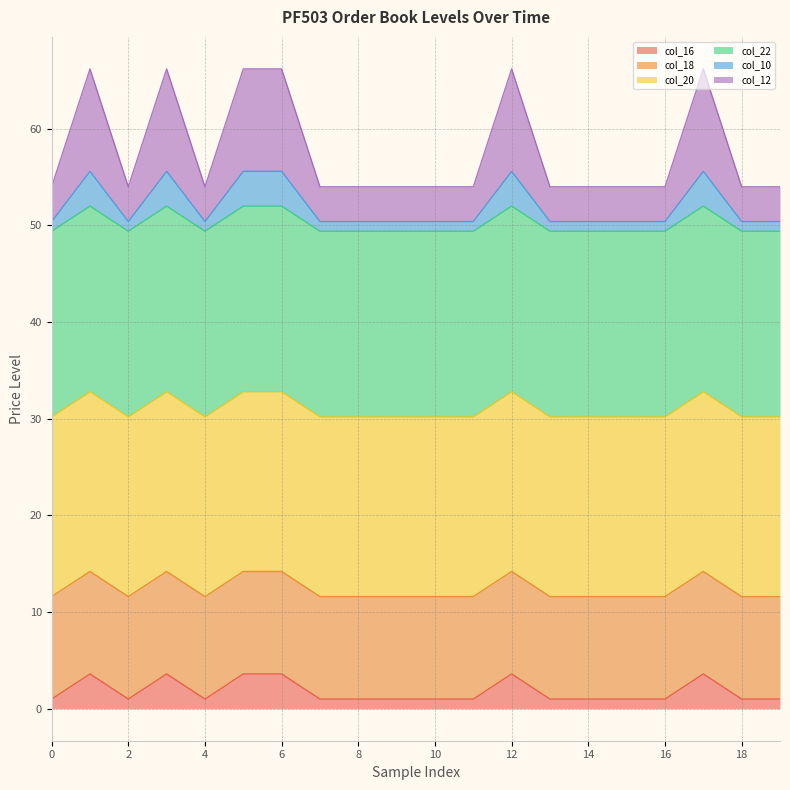

True or false: col_10 and col_12 cross at least once.

False